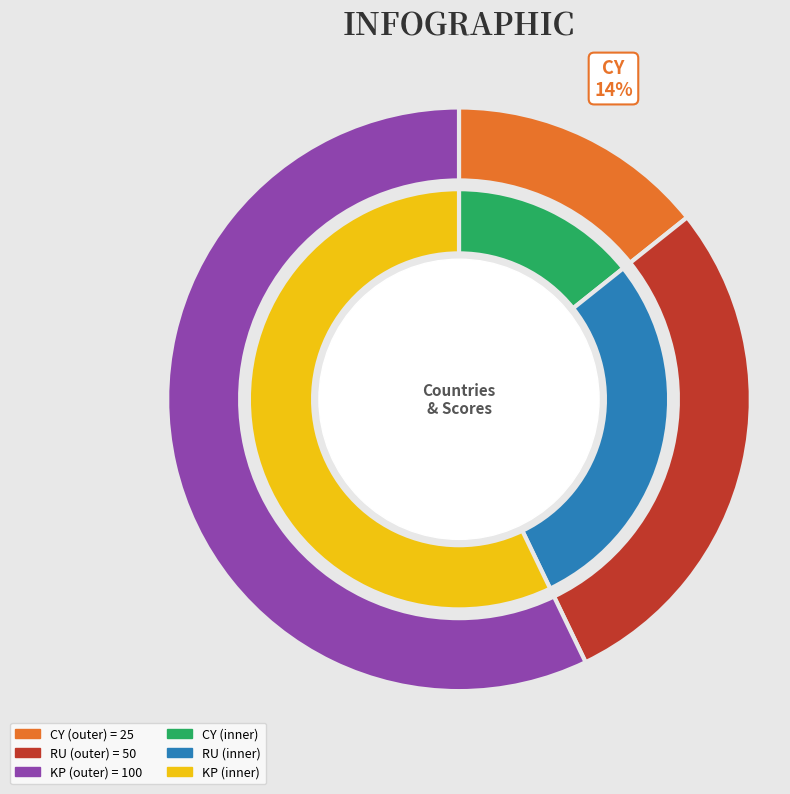

Does KP represent more than half of the total?

Yes